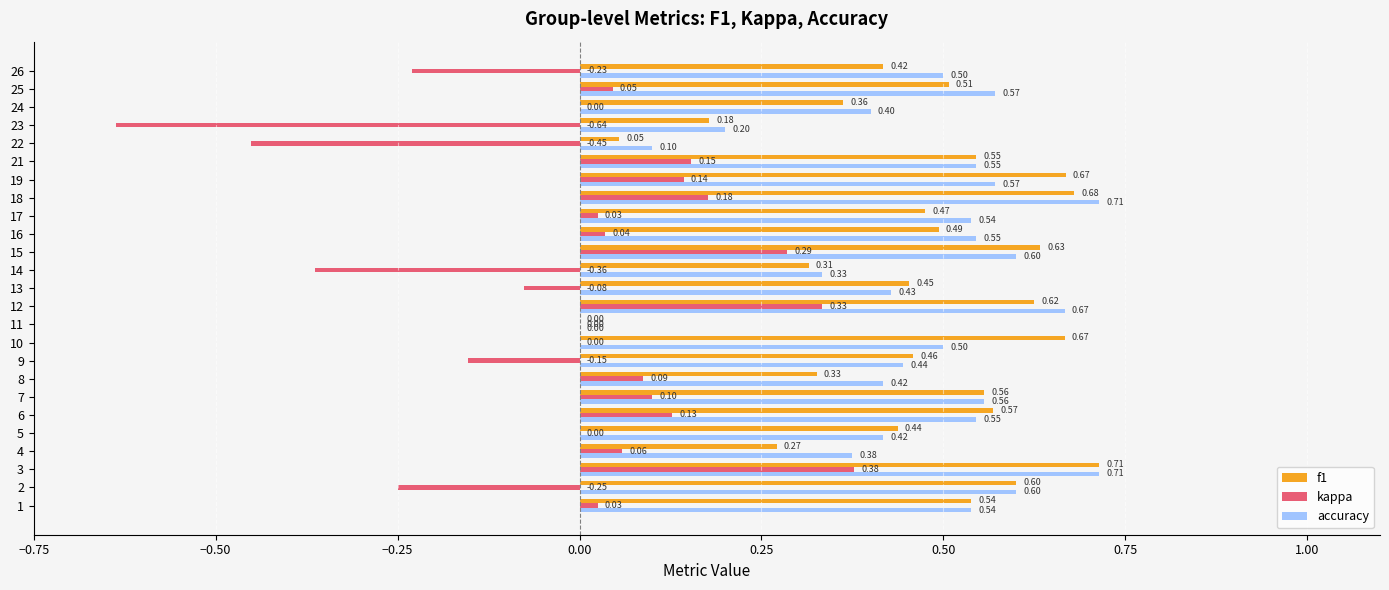

What is the sum of the accuracy values at 22 and 14?

0.4